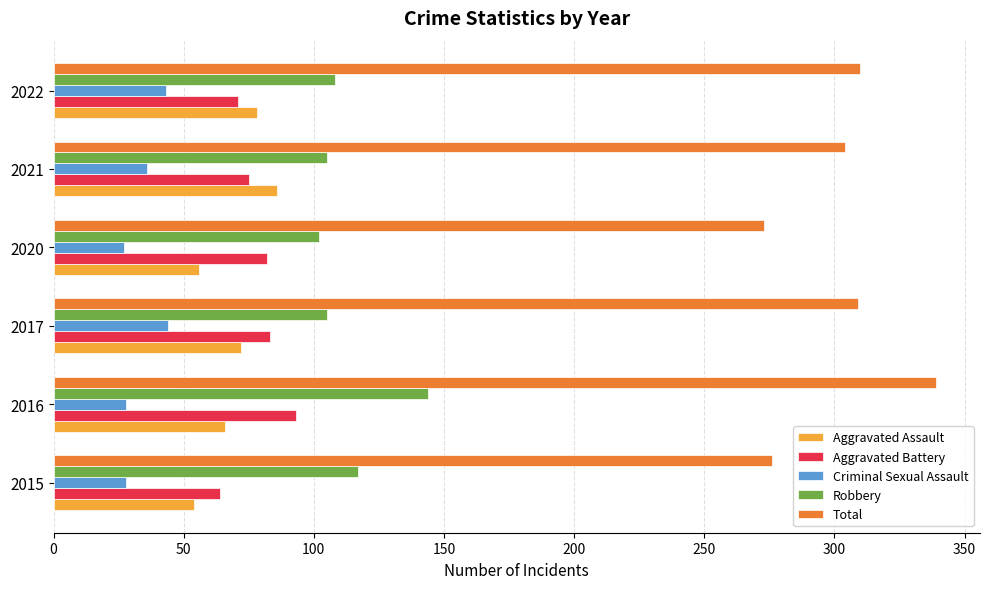

Count the number of data series in this chart.

5